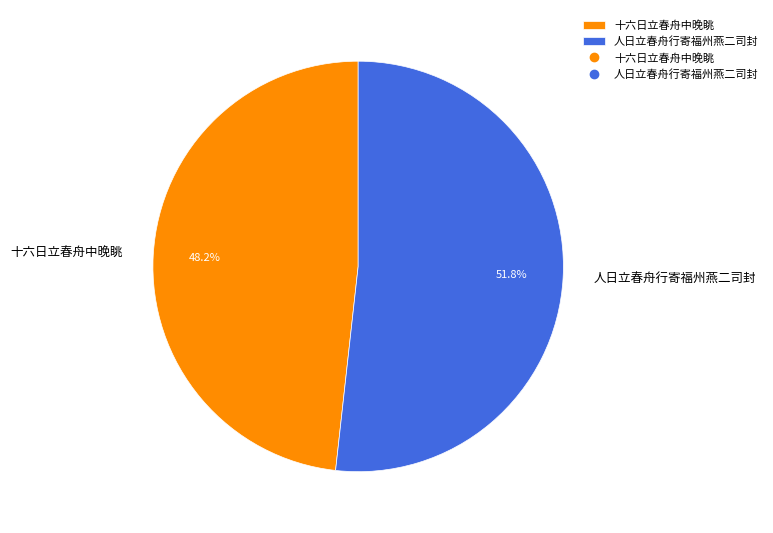

Count the number of slices in the pie.

2